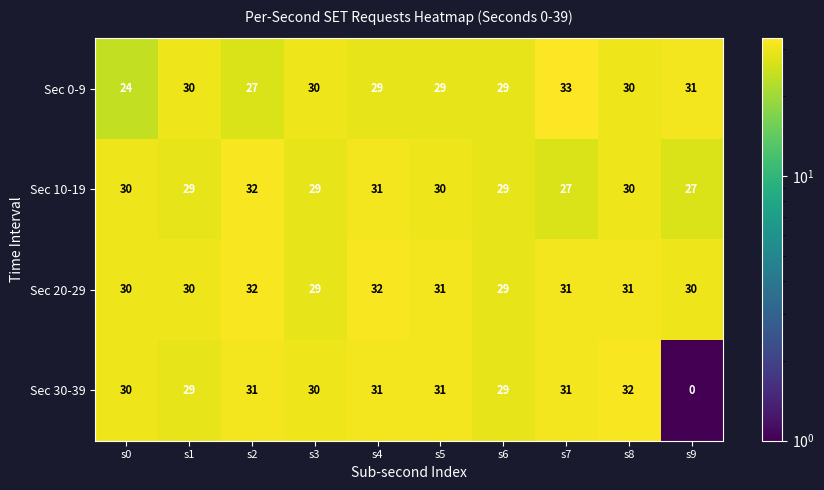

The value of Sec 0-9 at s3 is 46. True or false?

False